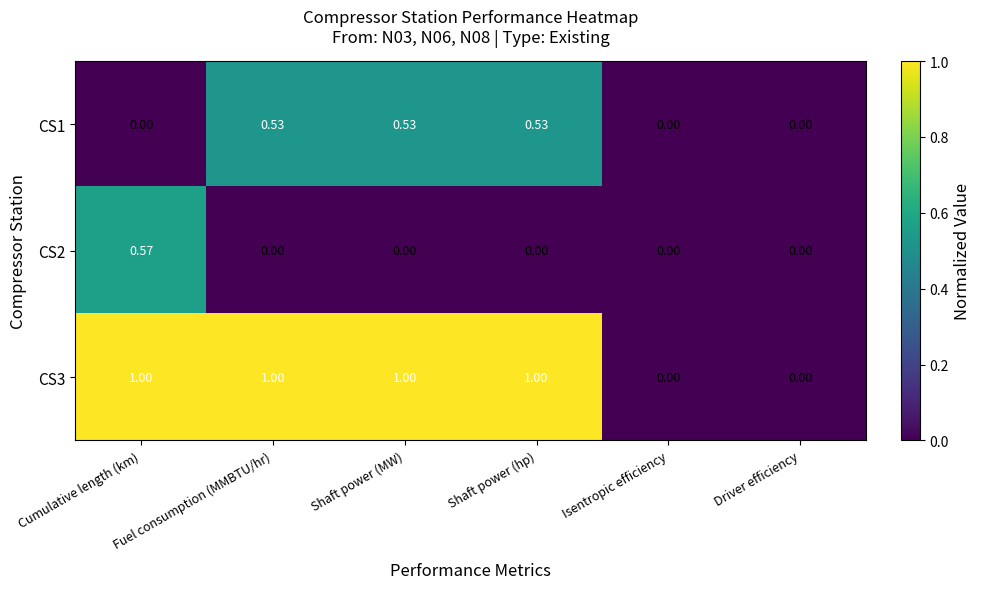

Count the number of data series in this chart.

3